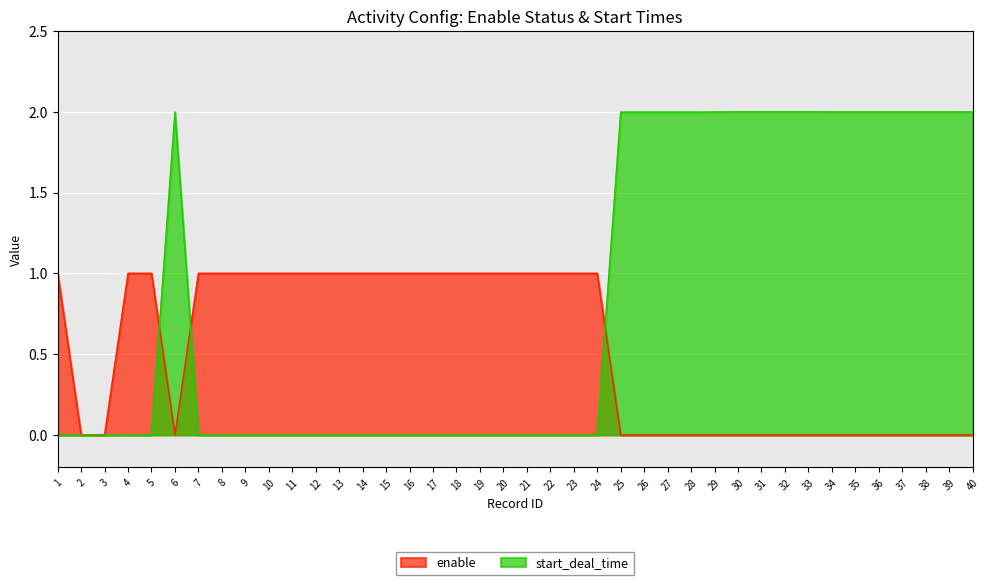

At which label does start_deal_time reach its peak?

30